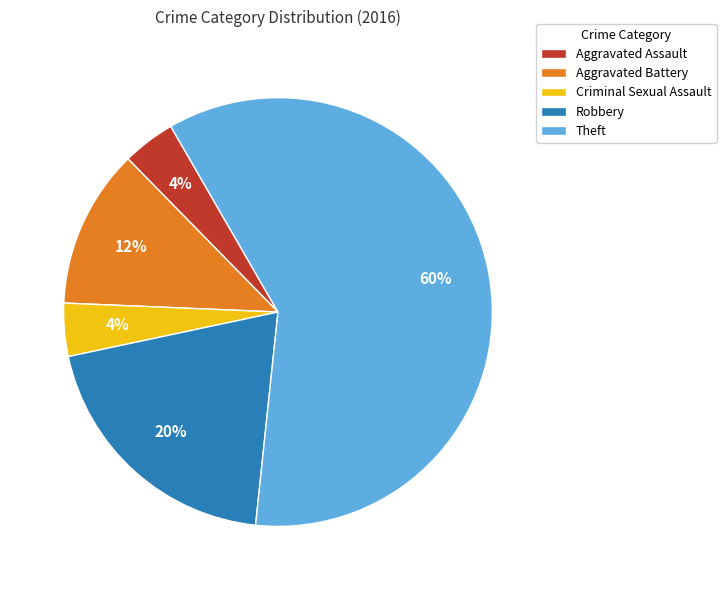

To the nearest percent, what is the difference between the Theft and Aggravated Battery slice percentages?

48%